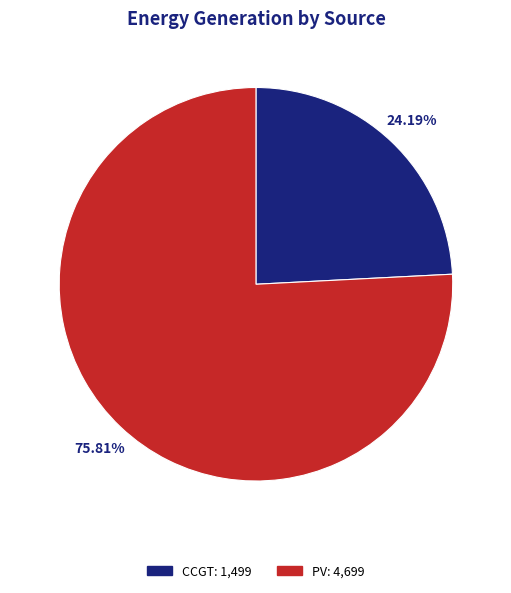

Is there any slice that represents more than half of the pie?

Yes